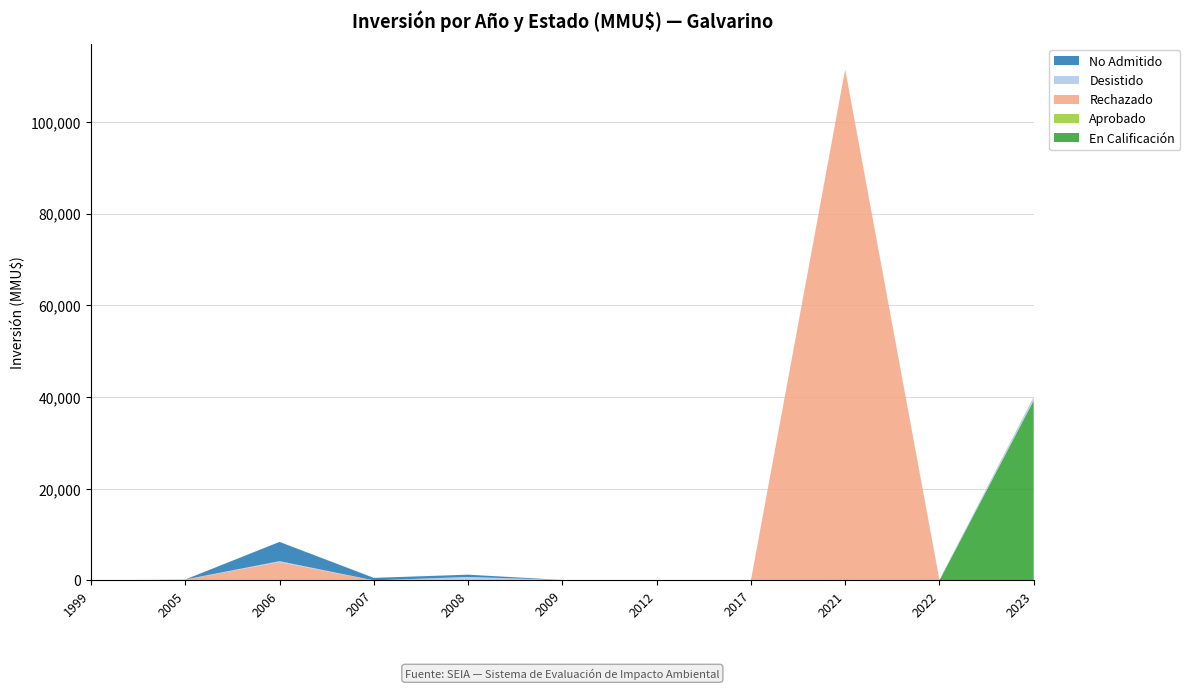

Reading left to right, what are all the values shown in this chart?

En Calificación: 1999=0	2005=0	2006=0	2007=0	2008=0	2009=0	2012=0	2017=0	2021=0	2022=0	2023=39258
Aprobado: 1999=0	2005=0	2006=0	2007=0	2008=0	2009=0	2012=0	2017=0	2021=0	2022=0	2023=0
Rechazado: 1999=0	2005=200	2006=4000	2007=0	2008=0	2009=0	2012=0	2017=0	2021=111488	2022=0	2023=0
Desistido: 1999=0	2005=0	2006=200	2007=10	2008=750	2009=100	2012=0	2017=0	2021=0	2022=50	2023=805
No Admitido: 1999=0	2005=0	2006=4200	2007=544	2008=500	2009=0	2012=0	2017=0	2021=0	2022=50	2023=0